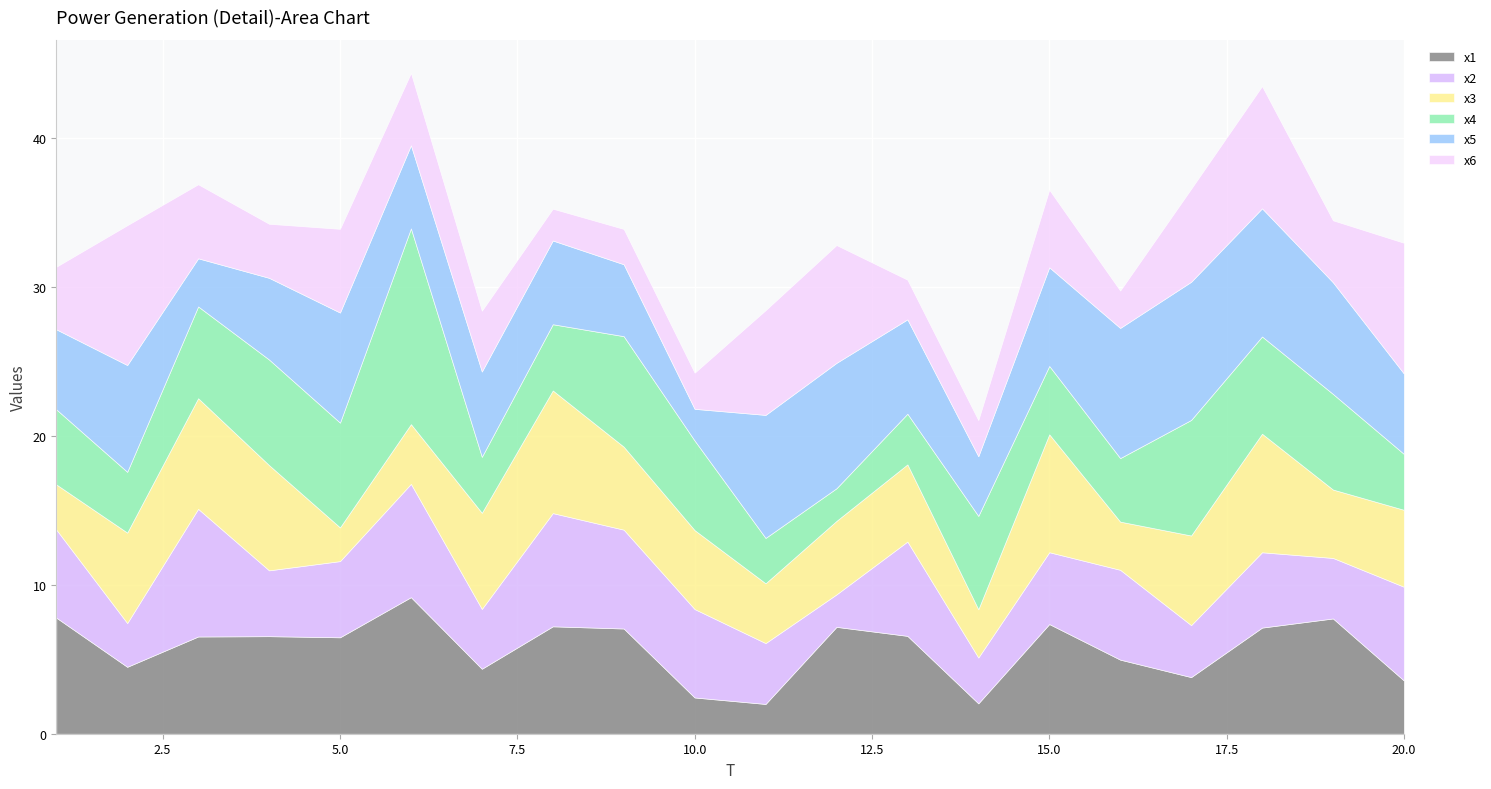

Which series has the widest spread of values?

x4